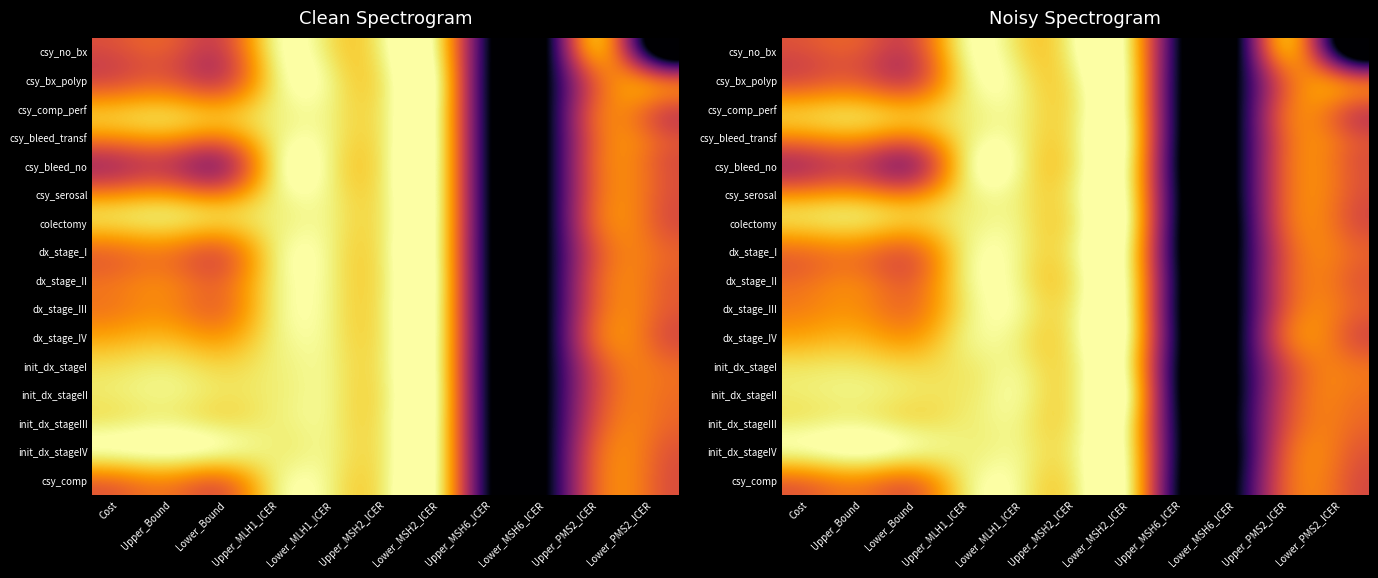

What is the maximum value shown in the chart?

11.7